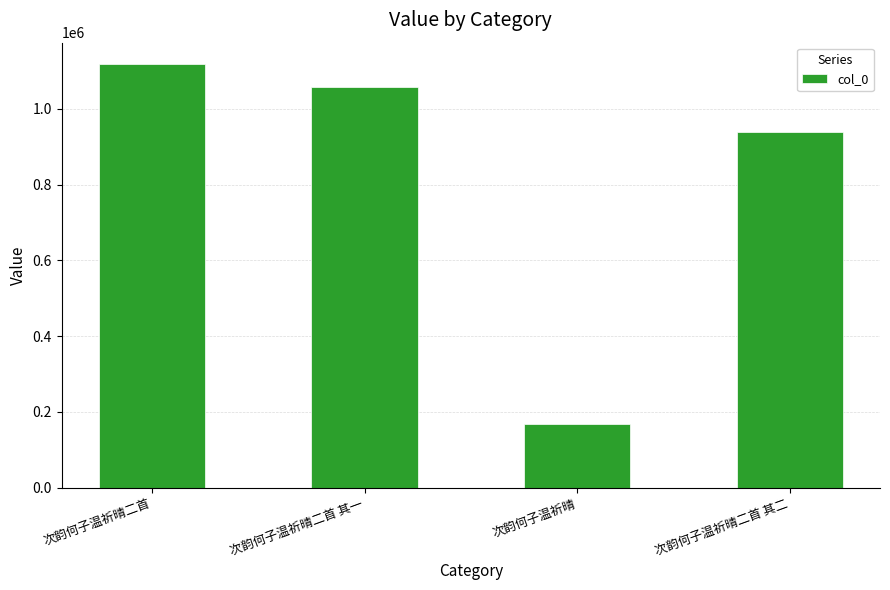

At which category does the chart reach its minimum across all series?

次韵何子温祈晴